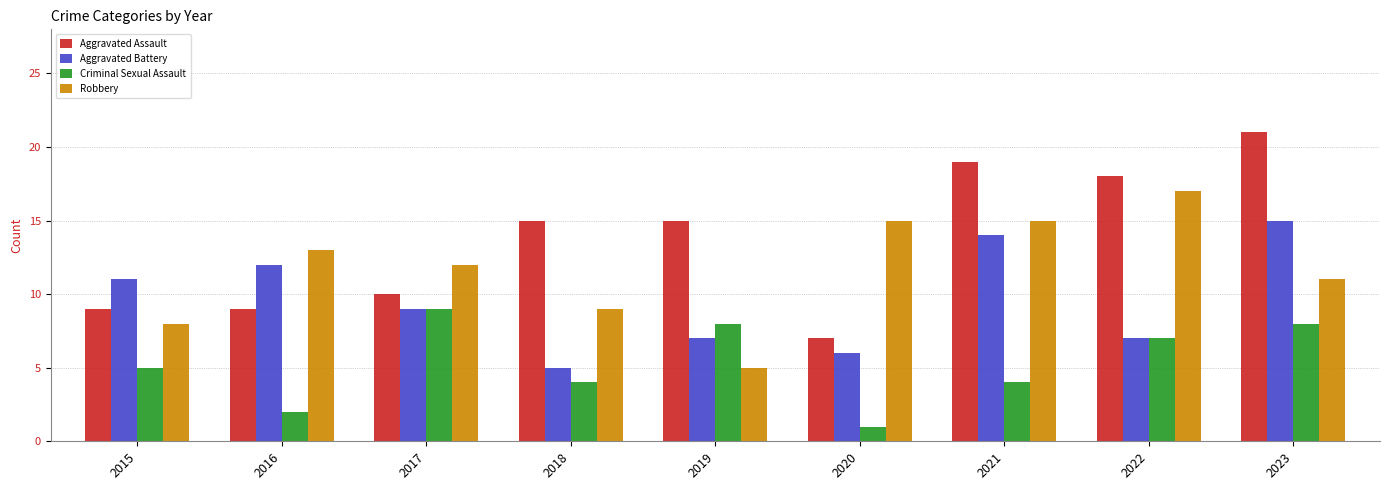

How many values in the Criminal Sexual Assault series are below 5?

4